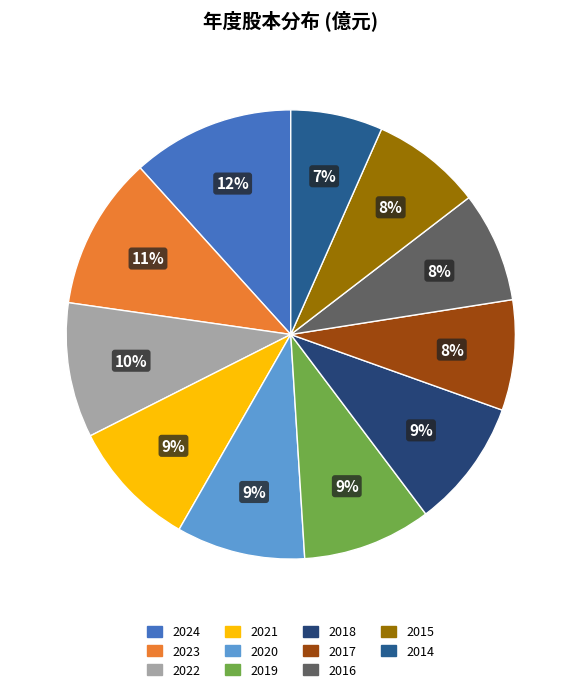

To the nearest percent, what percentage of the pie is 2021?

9%